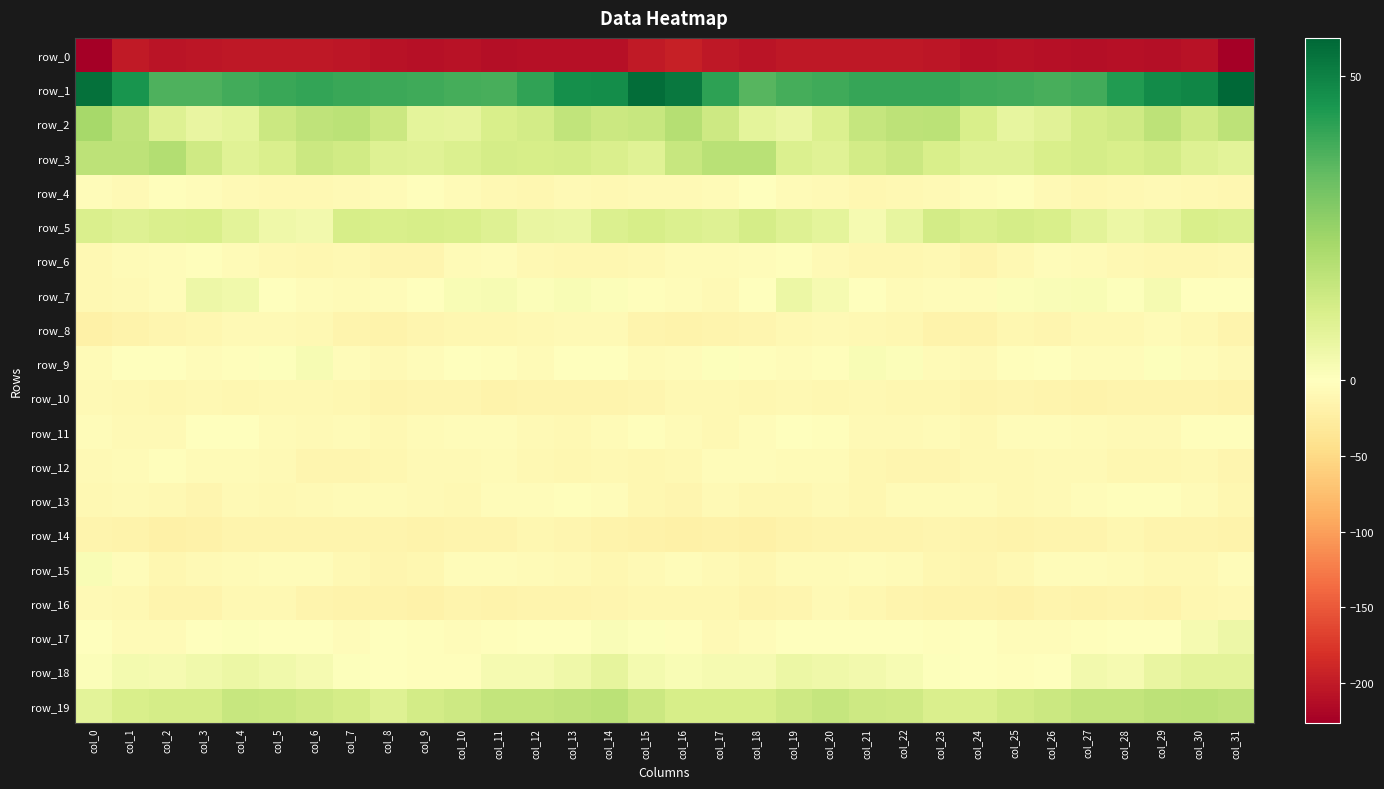

Which has a higher value, col_29 or col_26?

col_26